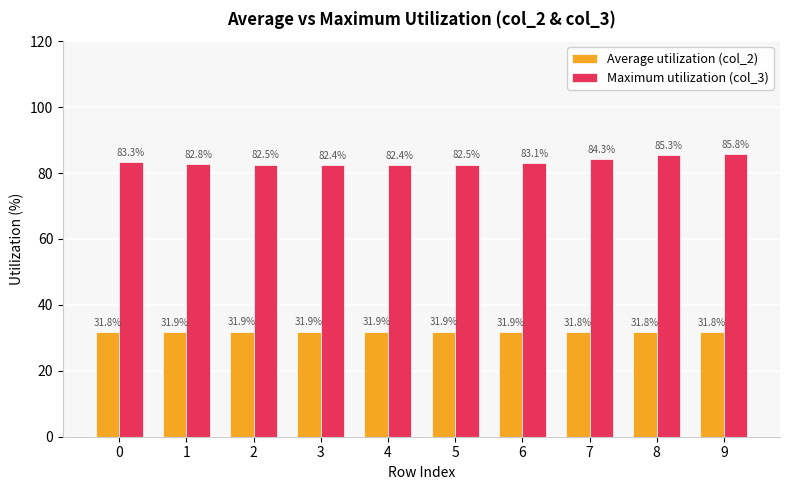

Rank the series by their average value, from highest to lowest.

Maximum utilization (col_3), Average utilization (col_2)